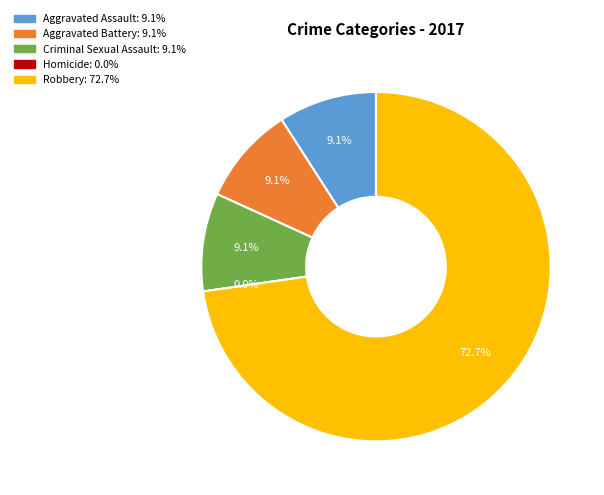

Count the number of slices in the pie.

5